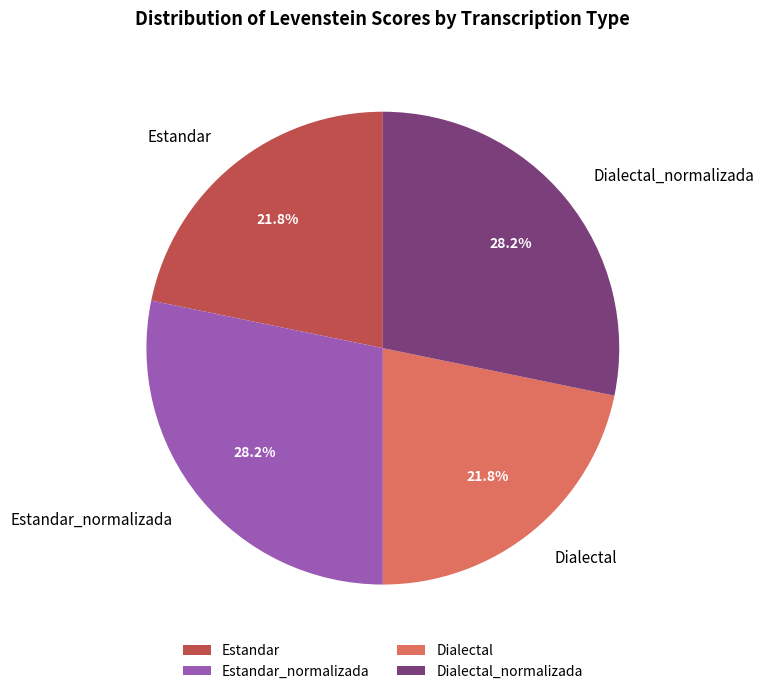

Approximately how many times larger is the value at Dialectal_normalizada compared to Estandar?

1.3